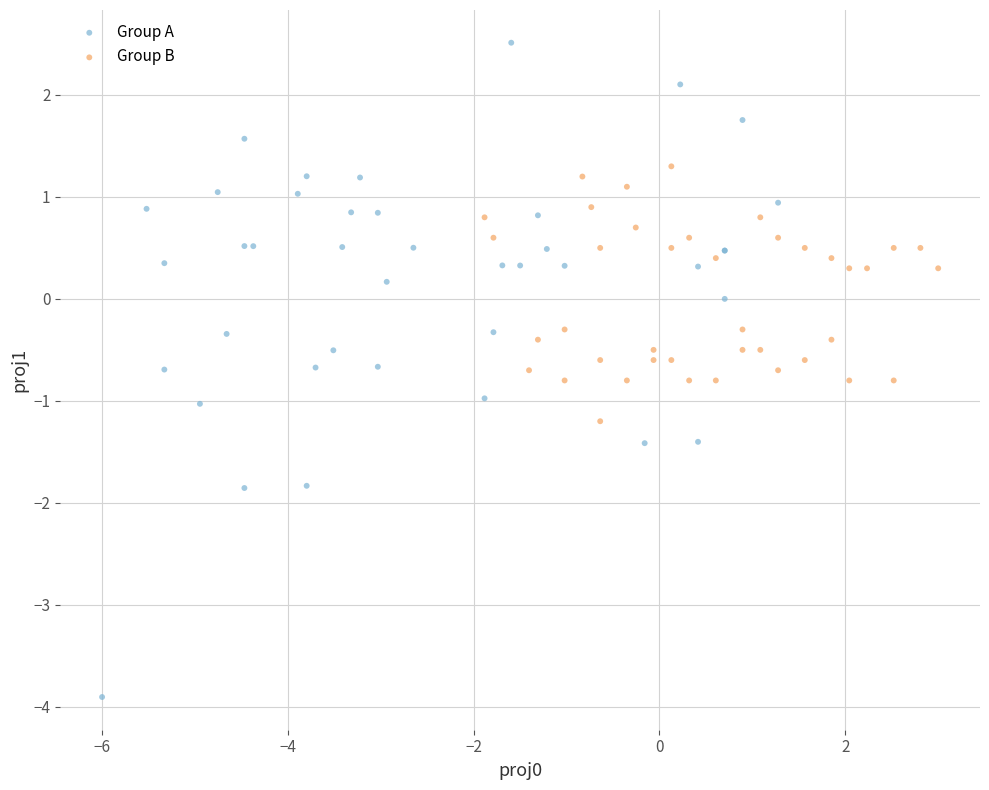

Which series has the largest Y range (max minus min)?

Group A